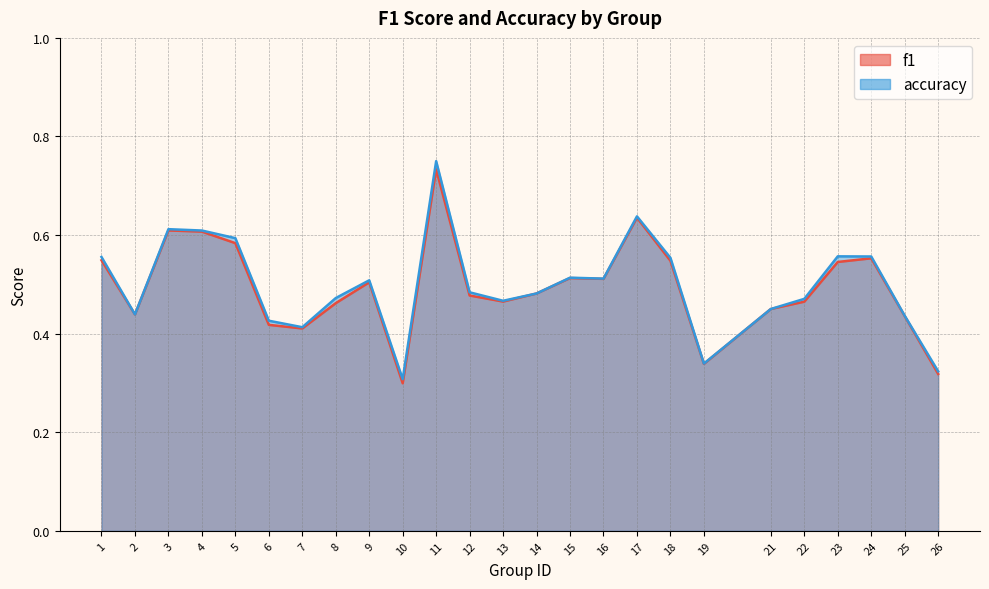

True or false: accuracy and f1 intersect in this chart.

False